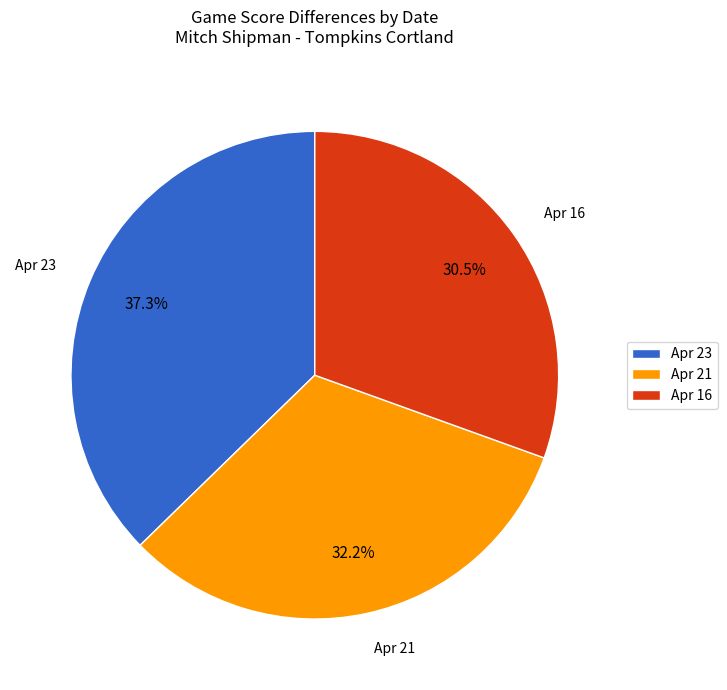

To the nearest percent, what is the average slice percentage?

33%